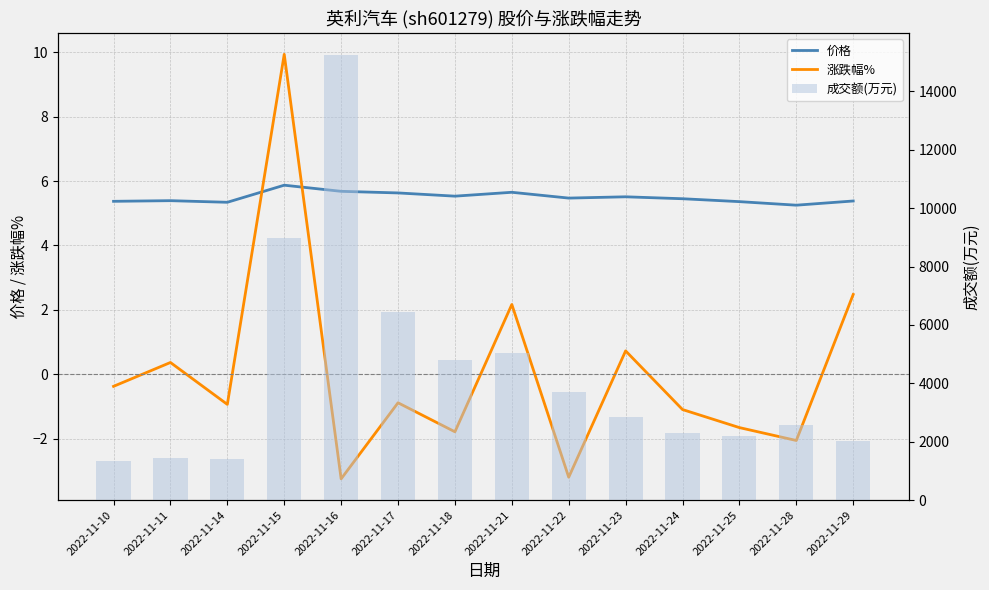

At which label does 涨跌幅% first exceed 0?

2022-11-11